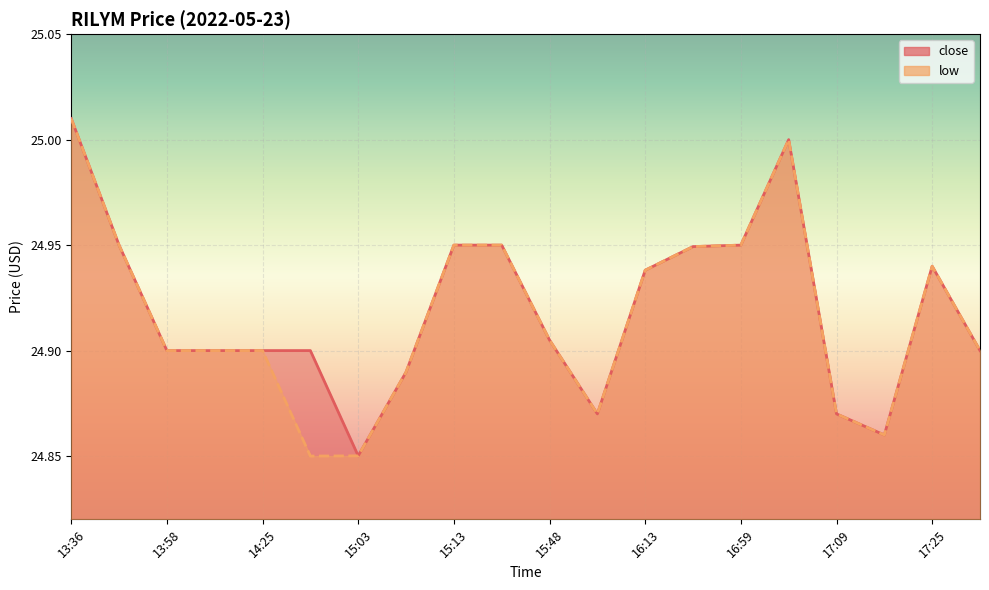

What is the maximum value for close?

25.0